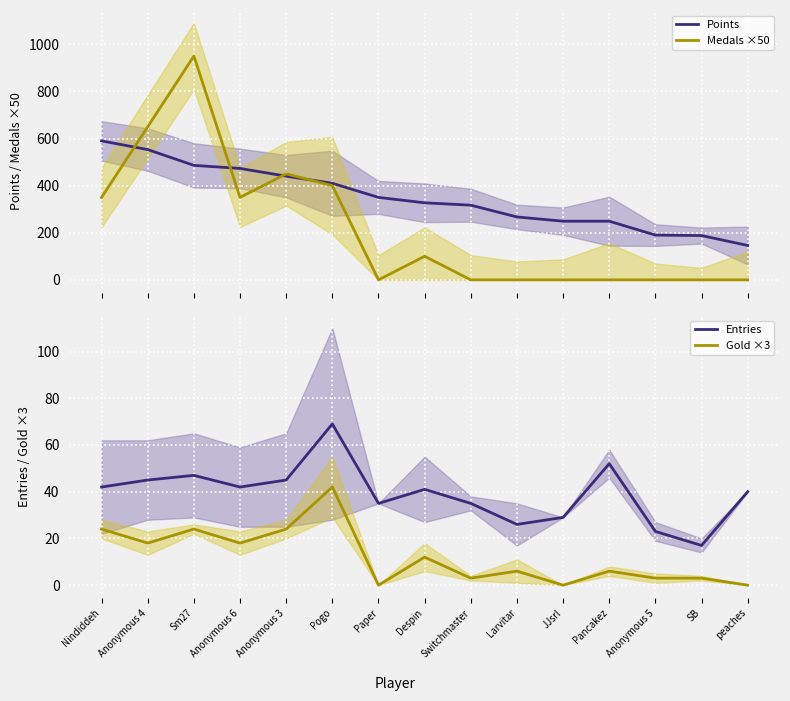

How many data points does each series have?

15